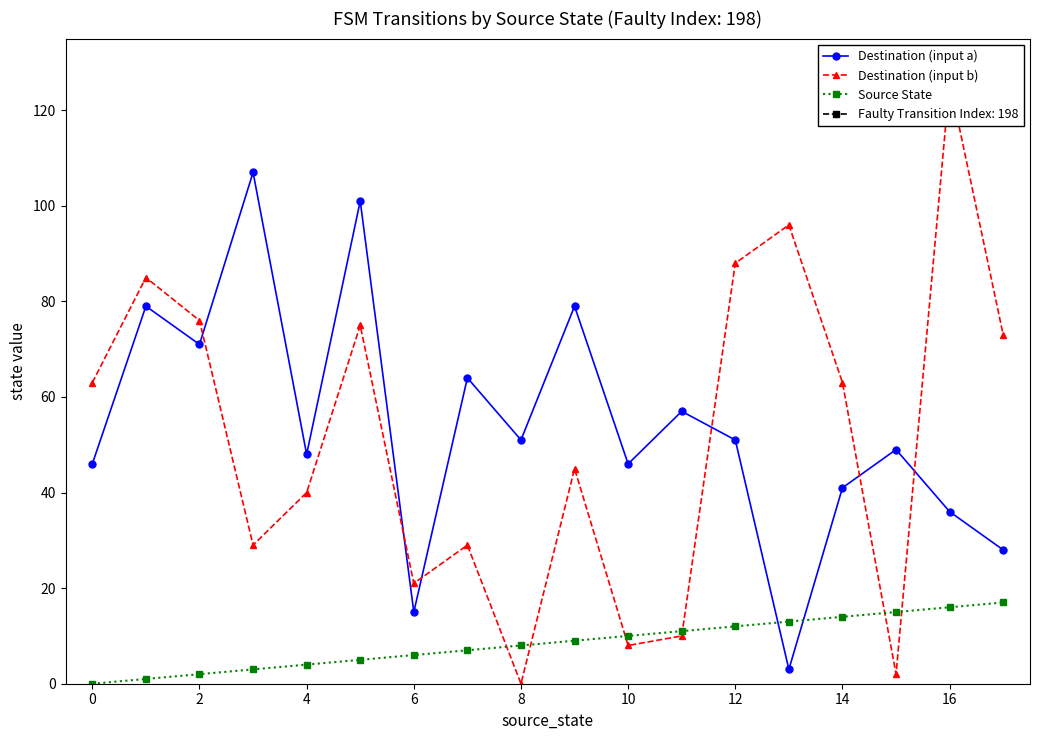

Which series has the largest range (max minus min)?

Destination (input b)